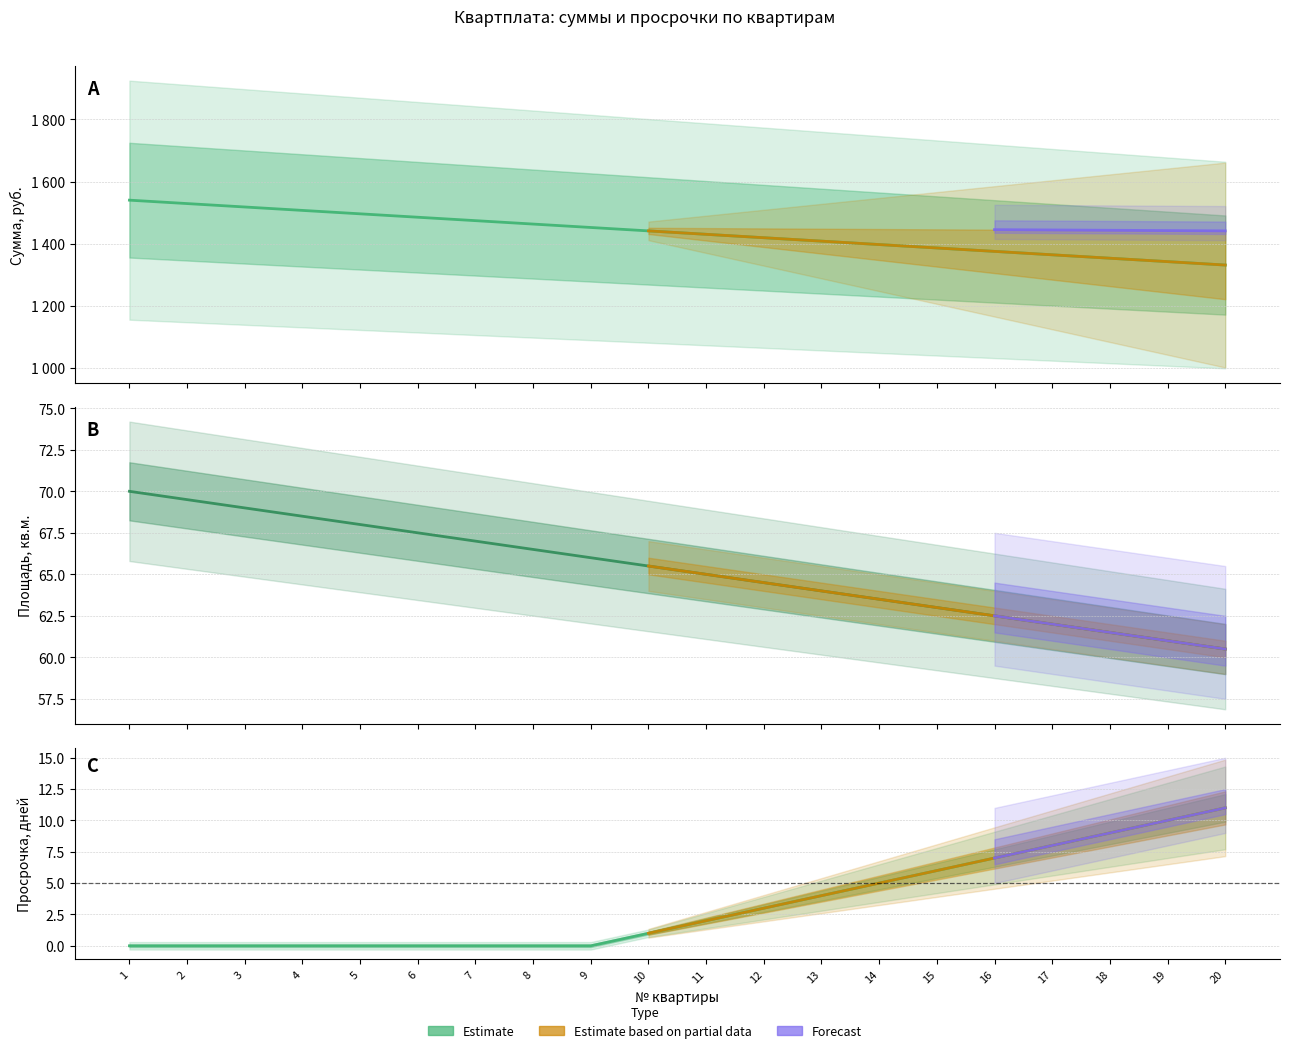

Which series has the largest total across all categories?

Сумма, руб.